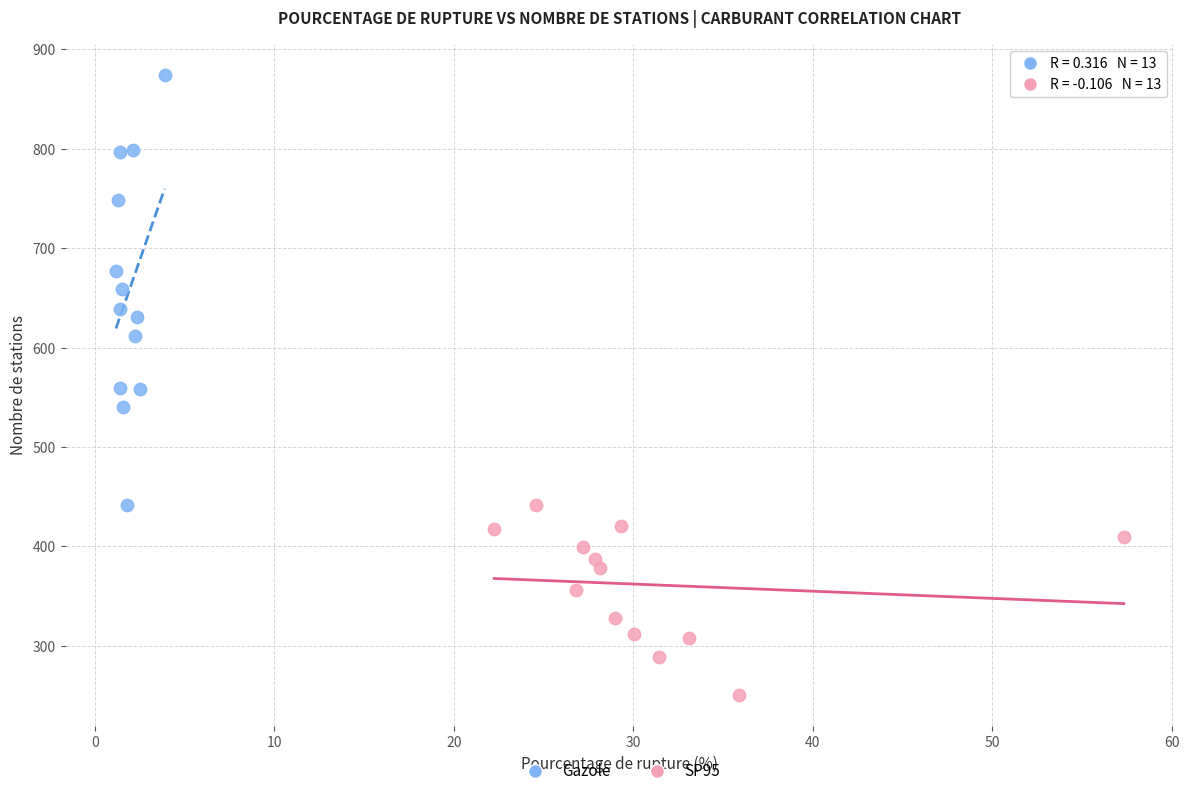

Which series reaches the maximum Y coordinate?

Gazole